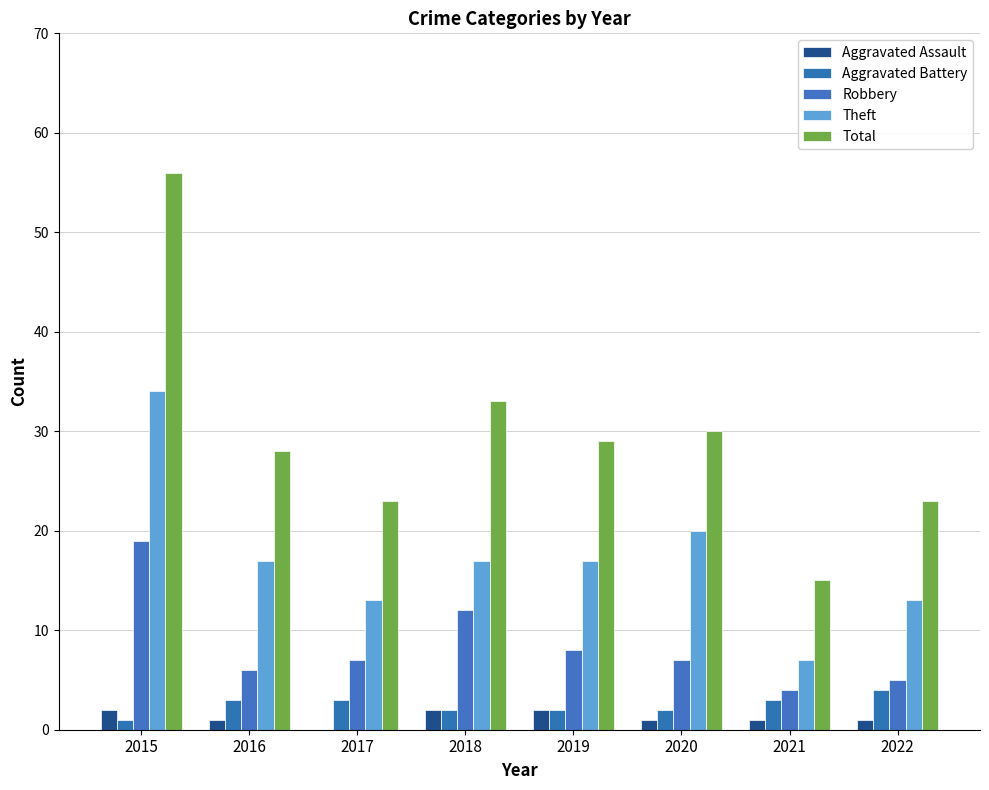

What is the difference between the maximum and minimum values in the Total series?

41